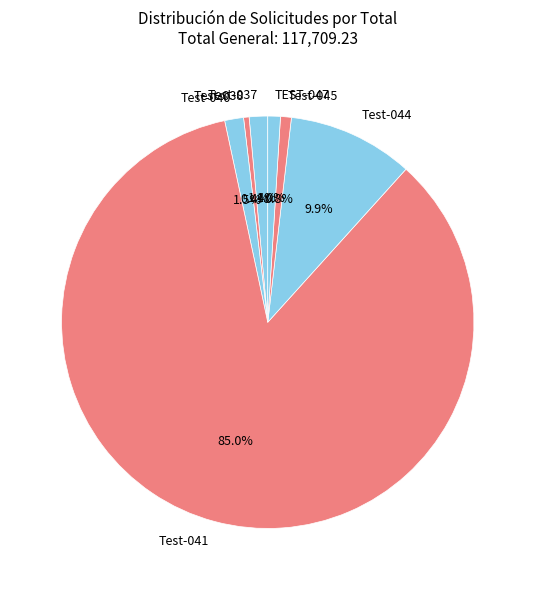

Do Test-040 and Test-045 together represent more than half of the pie?

No